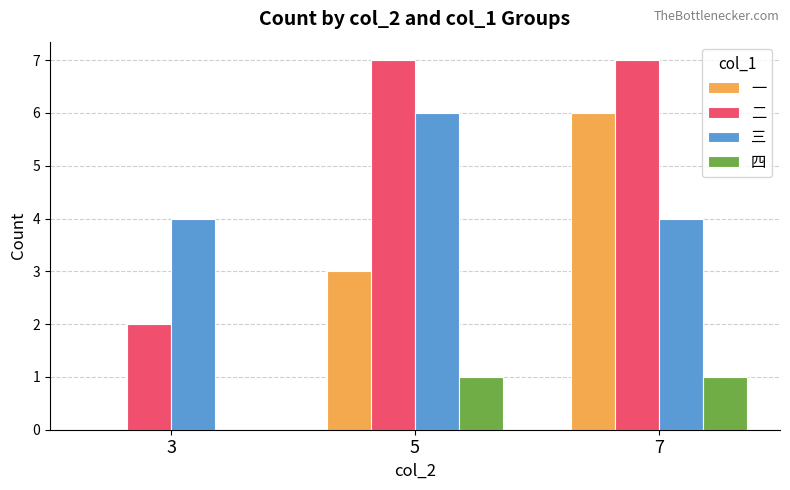

Which series has the largest total across all categories?

二